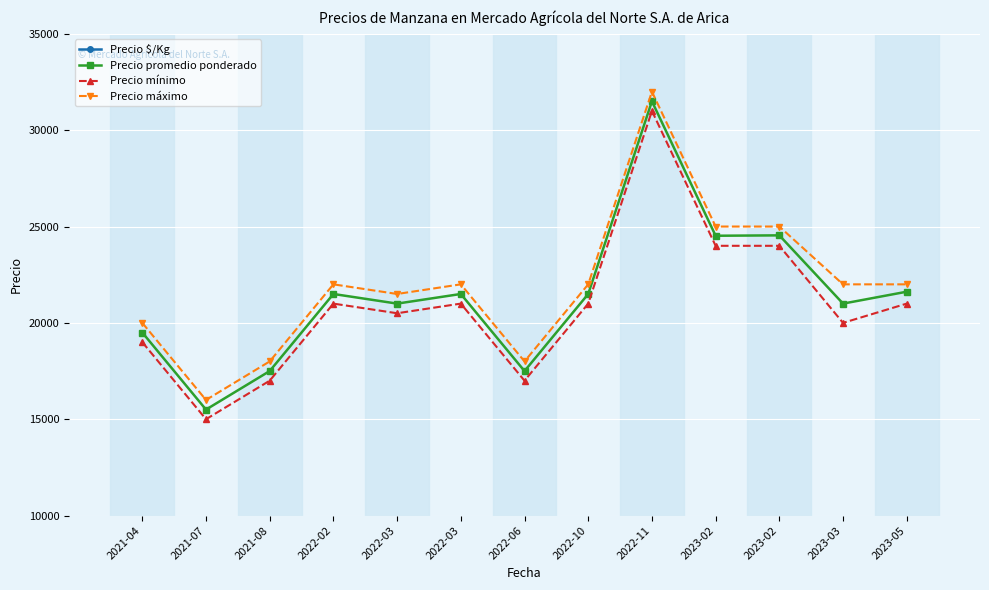

Reading left to right, what are all the values shown in this chart?

Precio $/Kg: 2021-04=1083	2021-07=861	2021-08=972	2022-02=1194	2022-03=1166	2022-03=1075	2022-06=972	2022-10=1194	2022-11=1750	2023-02=1226	2023-02=1227	2023-03=1050	2023-05=1201
Precio promedio ponderado: 2021-04=19500	2021-07=15500	2021-08=17500	2022-02=21500	2022-03=21000	2022-03=21500	2022-06=17500	2022-10=21500	2022-11=31500	2023-02=24522	2023-02=24542	2023-03=21000	2023-05=21618
Precio mínimo: 2021-04=19000	2021-07=15000	2021-08=17000	2022-02=21000	2022-03=20500	2022-03=21000	2022-06=17000	2022-10=21000	2022-11=31000	2023-02=24000	2023-02=24000	2023-03=20000	2023-05=21000
Precio máximo: 2021-04=20000	2021-07=16000	2021-08=18000	2022-02=22000	2022-03=21500	2022-03=22000	2022-06=18000	2022-10=22000	2022-11=32000	2023-02=25000	2023-02=25000	2023-03=22000	2023-05=22000